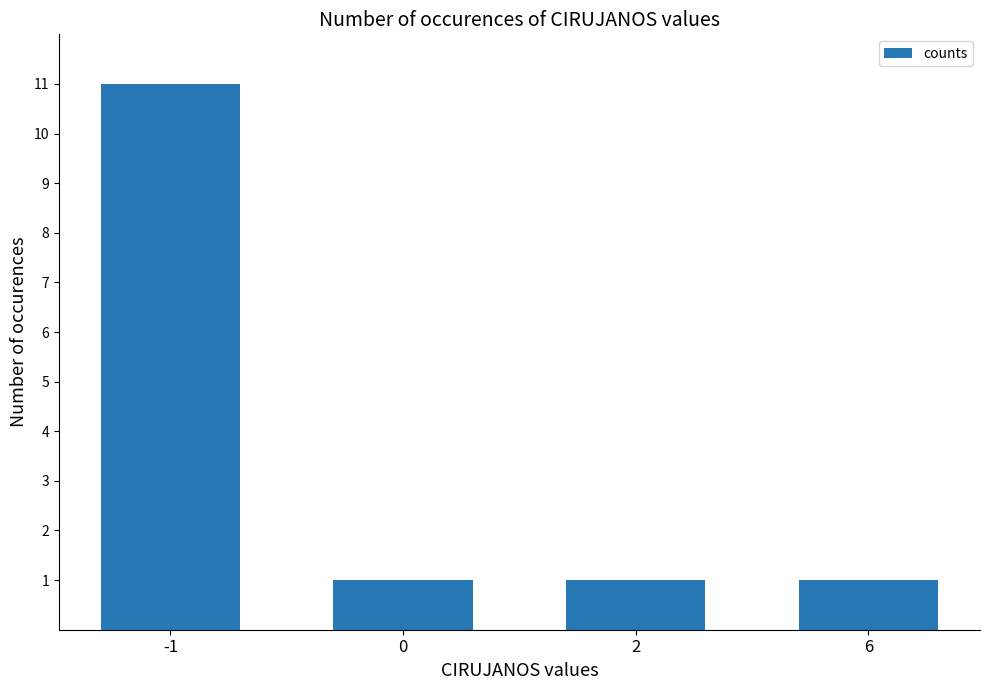

The chart shows a value of 15 at -1. True or false?

False